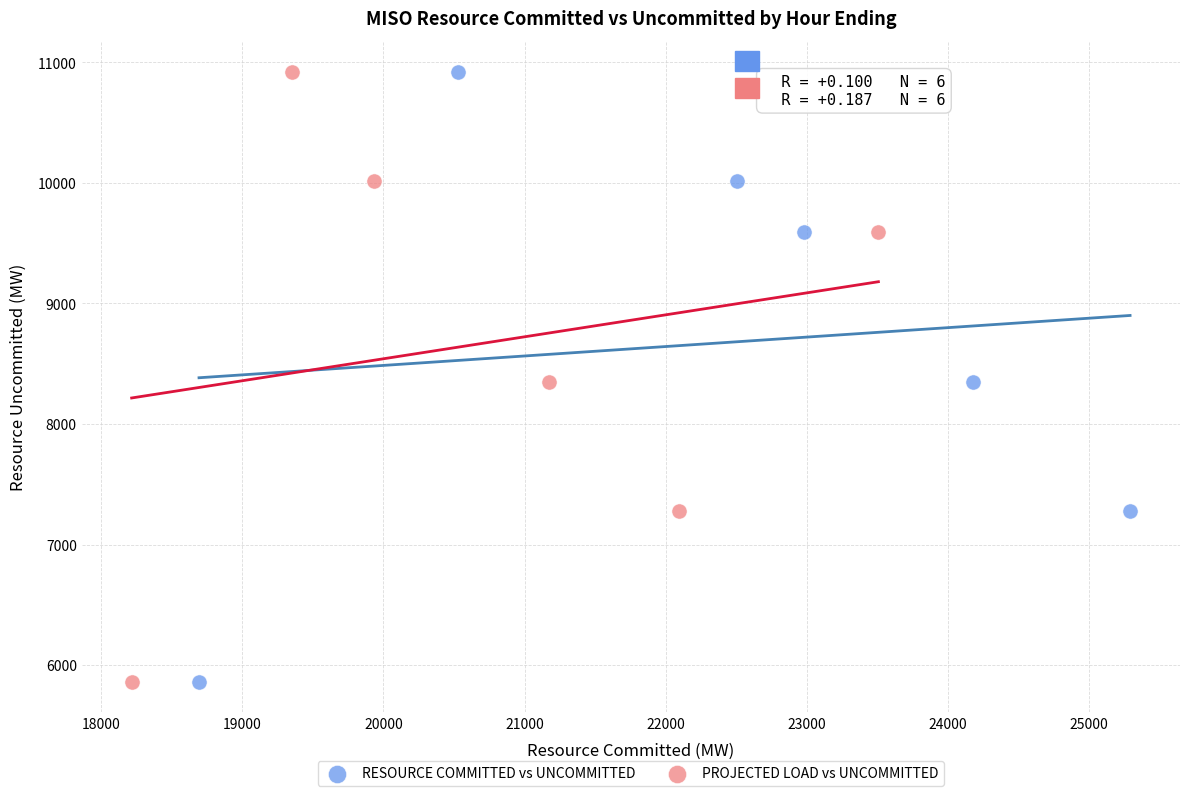

What are all the series names shown in the legend?

RESOURCE COMMITTED vs UNCOMMITTED, PROJECTED LOAD vs UNCOMMITTED